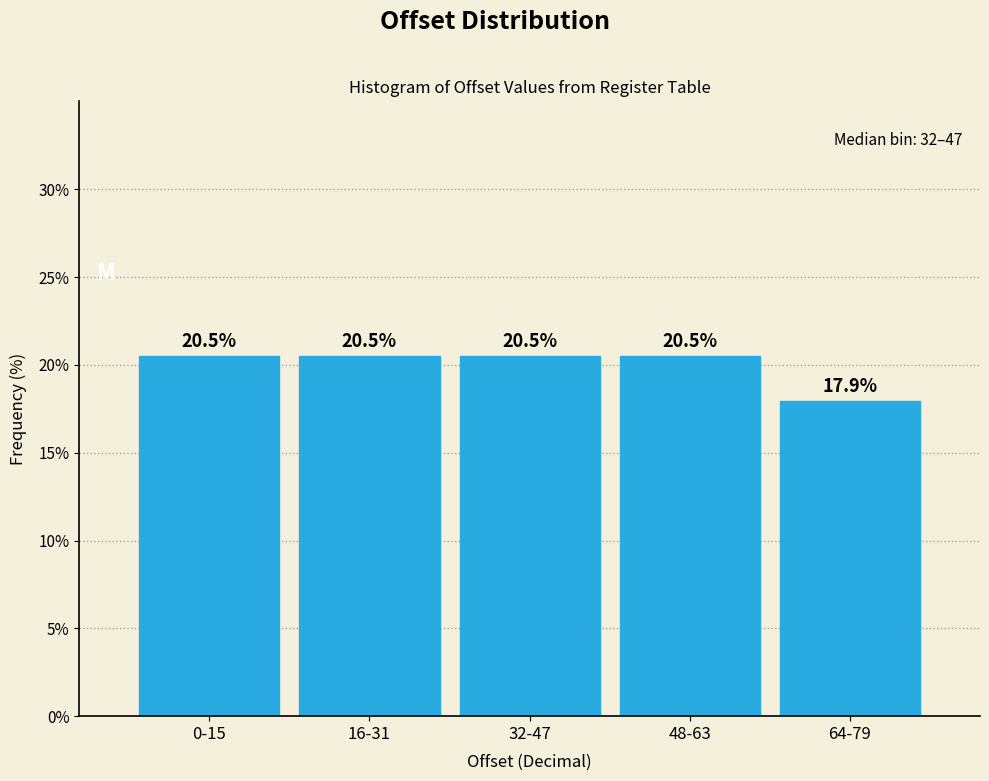

Reading left to right, transcribe all the data shown in this chart.

0-15=20.5	16-31=20.5	32-47=20.5	48-63=20.5	64-79=17.9